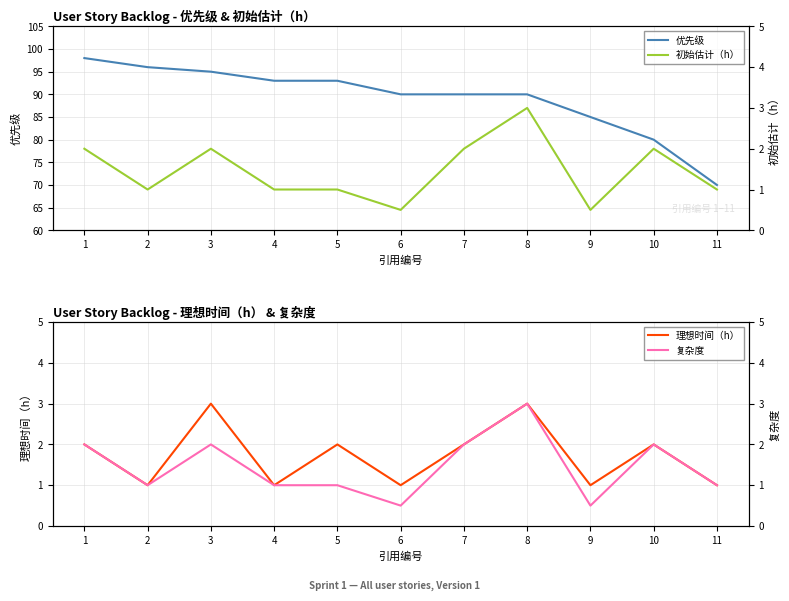

True or false: 初始估计（h） and 复杂度 intersect in this chart.

False